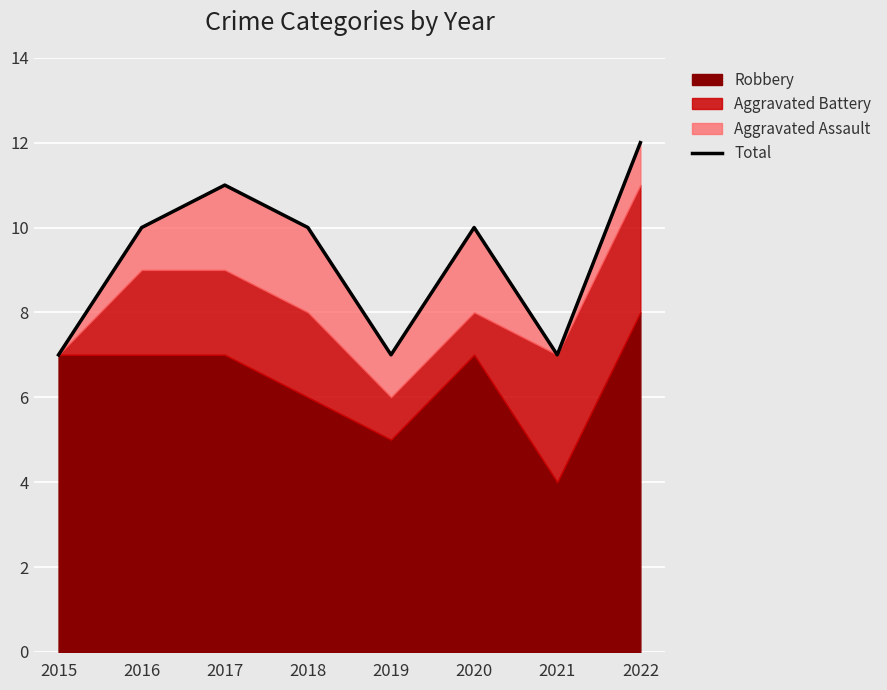

At which label does the data first exceed 10?

2017